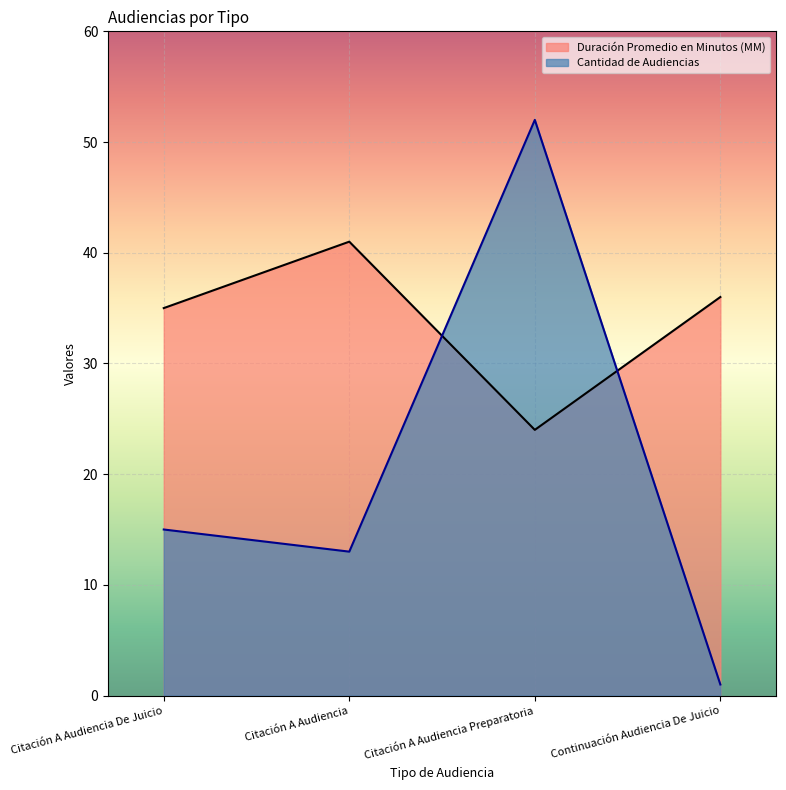

What is the total value across all series at Citación A Audiencia De Juicio?

50